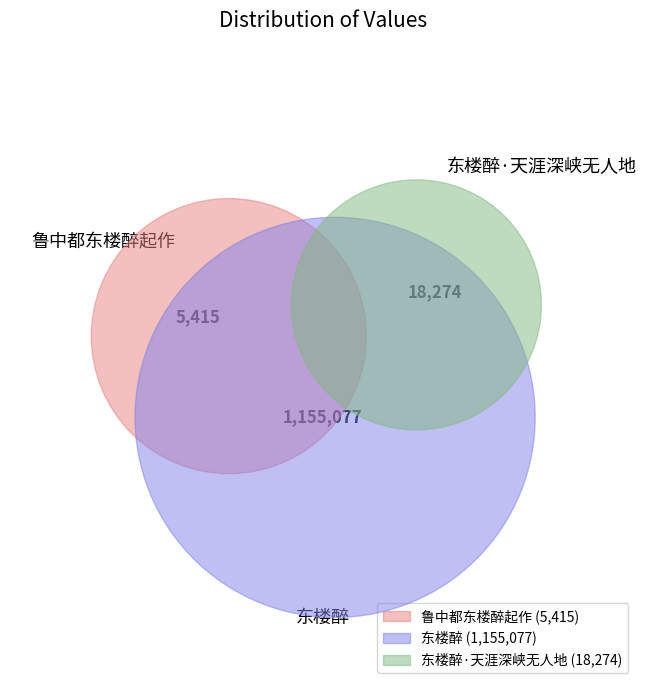

What is the ratio of the value at 鲁中都东楼醉起作 to the value at 东楼醉·天涯深峡无人地?

0.3